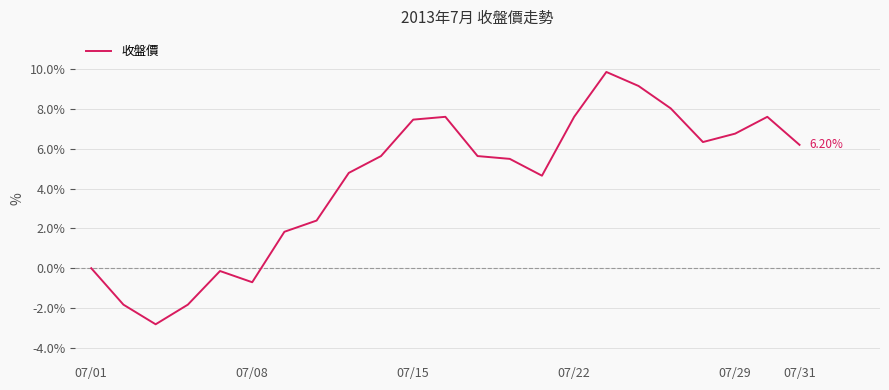

What is the difference between the maximum and minimum values?

12.7